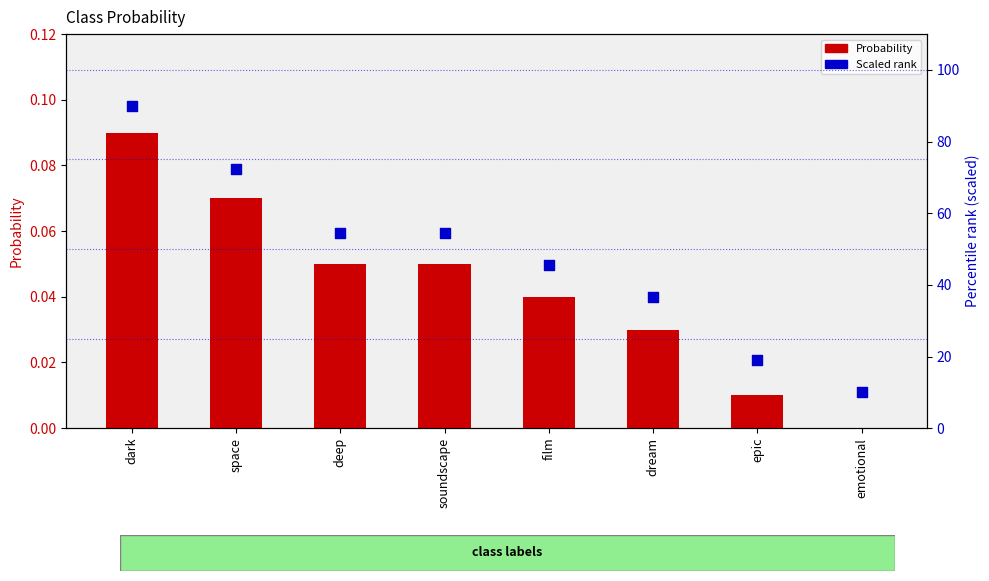

What is the total value across all series at dream?

36.7